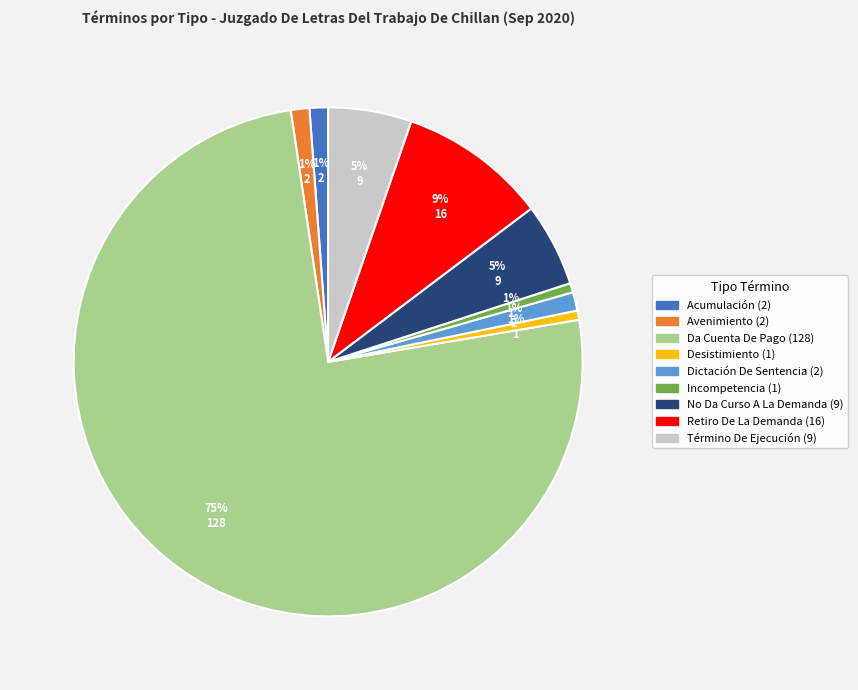

To the nearest percent, what is the difference between the largest and smallest slice percentages?

75%